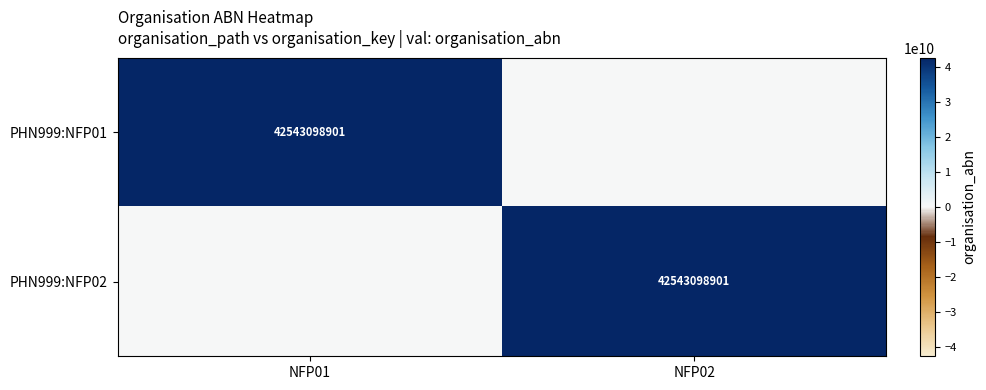

Between NFP02 and NFP01, which is larger?

NFP01